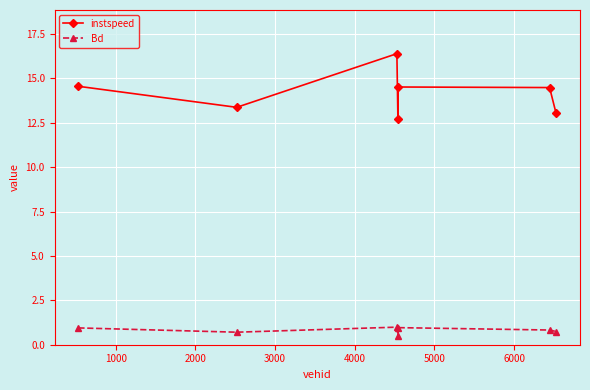

How many lines are shown in the chart?

2